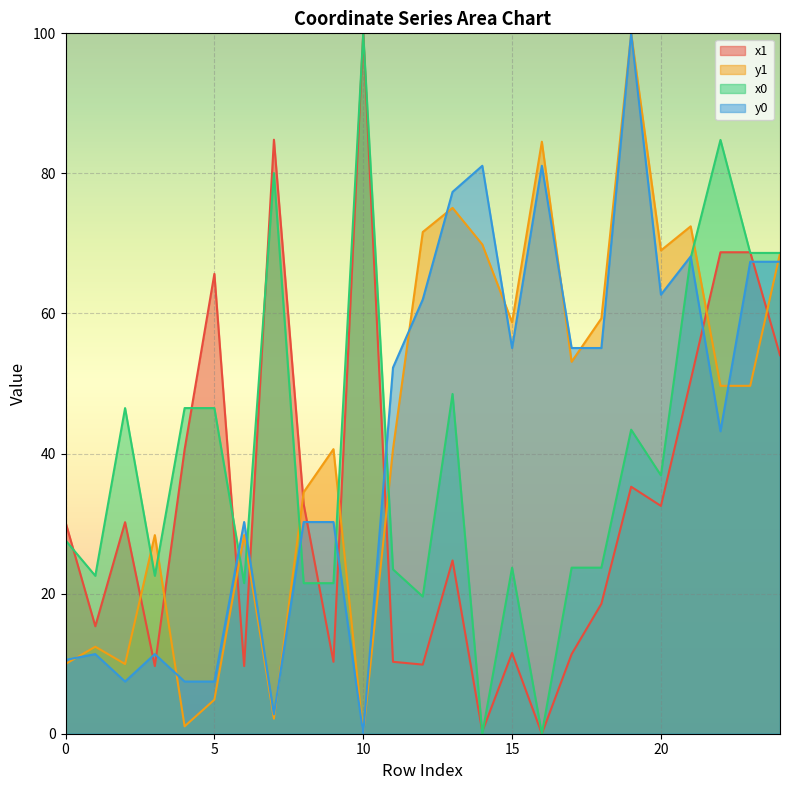

True or false: y1 has a value of 3.8 at 7.

False